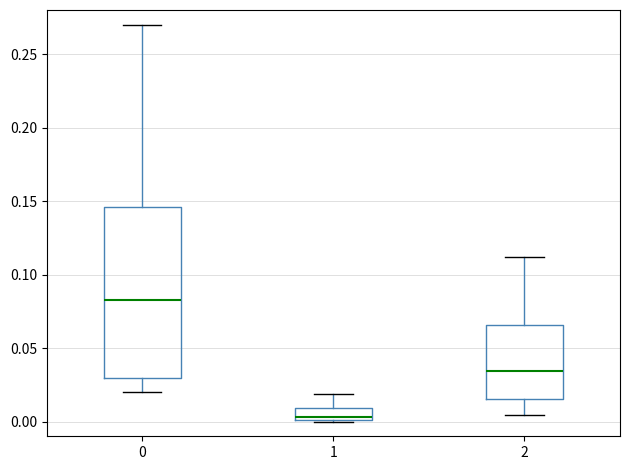

Reading left to right, transcribe this box plot: for each box, give where its median line is, the range the box spans, and where its two whiskers end, as read against the y-axis. The values are not printed on the chart, so give them approximately, as read against the axis.

0: median 0.085, box 0.030 to 0.145, whiskers 0.020 to 0.270
1: median 0.005, box 0.000 to 0.010, whiskers 0.000 to 0.020
2: median 0.035, box 0.015 to 0.065, whiskers 0.005 to 0.110